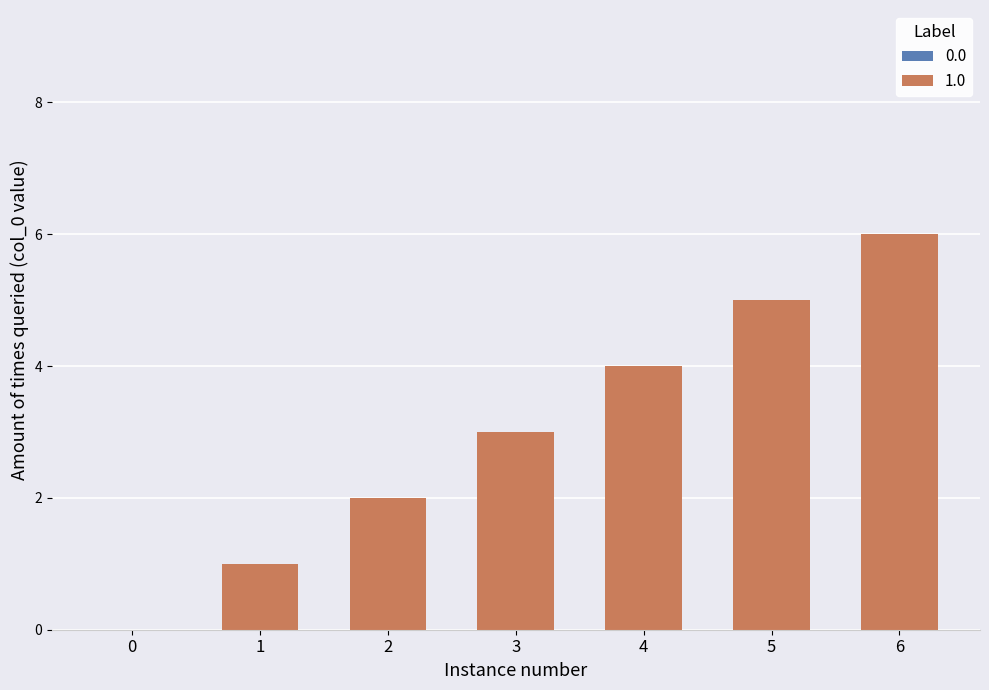

What is the change in value from 1 to 2?

+1